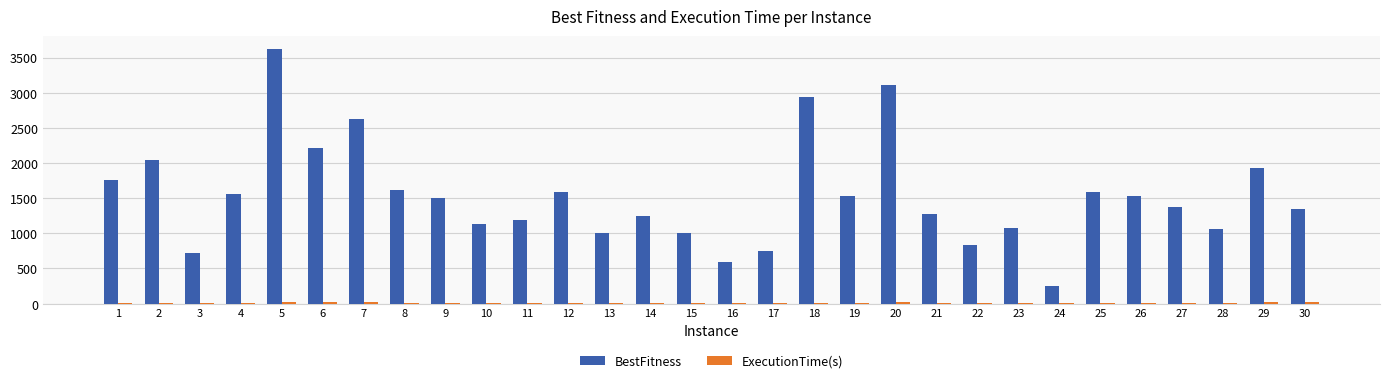

At which category is the sum across all series the highest?

5